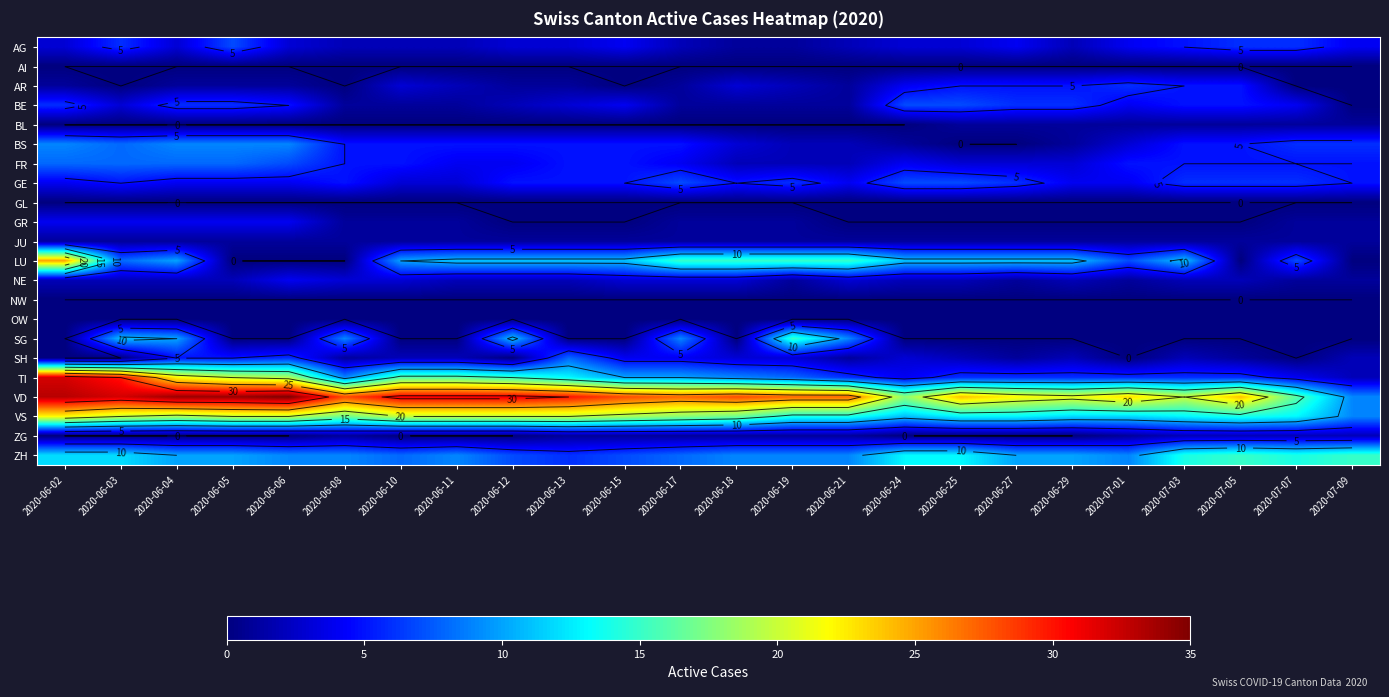

What is the spread (max minus min) of values at 2020-07-07?

16